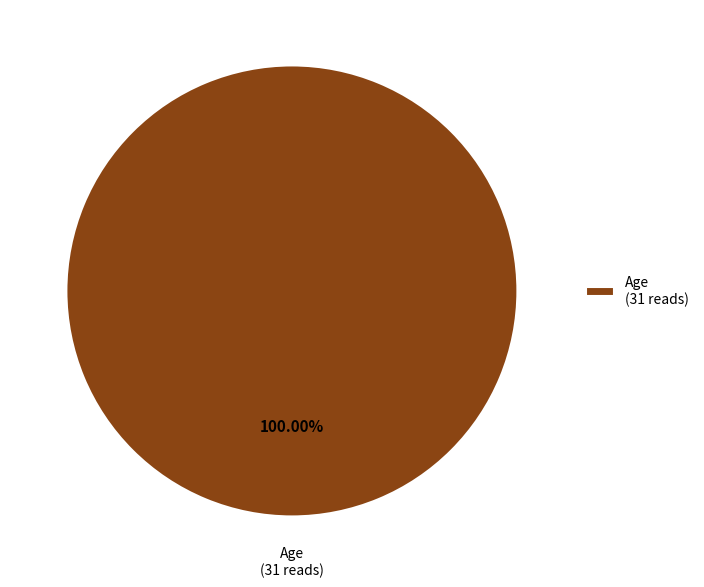

Which category accounts for the majority?

Age (31 reads)